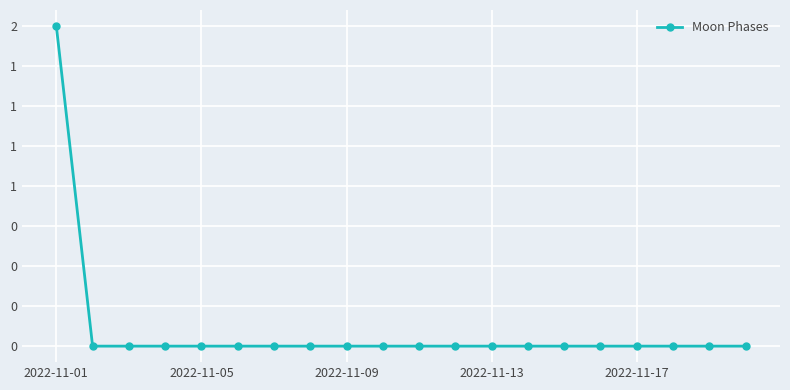

Which label corresponds to the smallest value in the chart?

2022-11-05